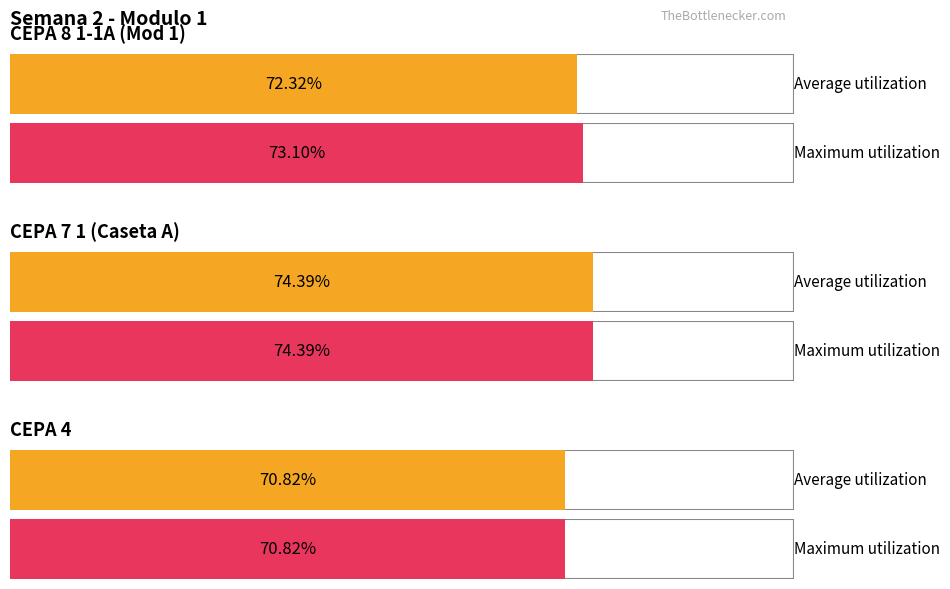

The Promedio series shows 303.8 at Rango 6. True or false?

False